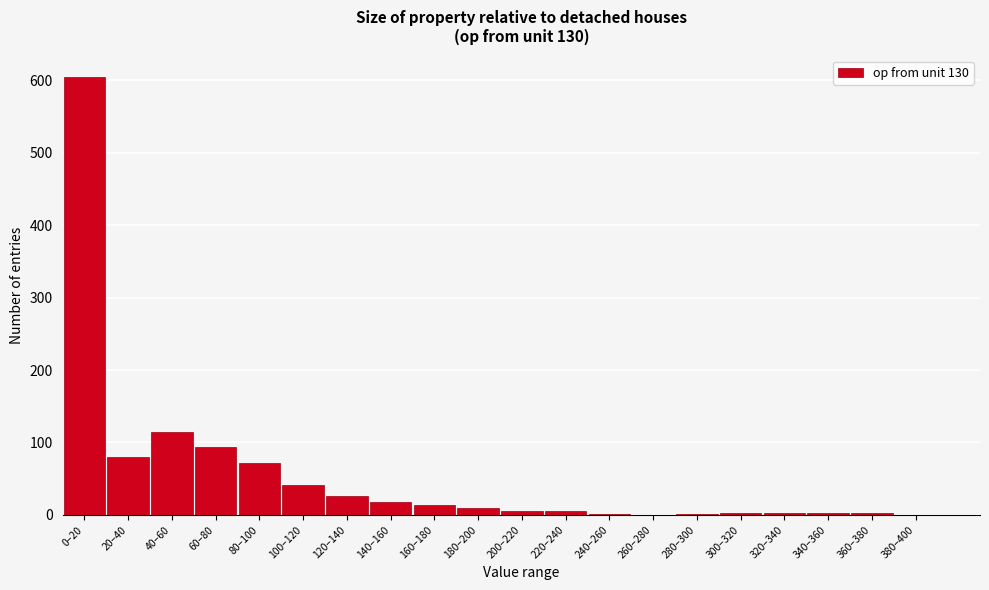

Between 100–120 and 380–400, which is larger?

100–120